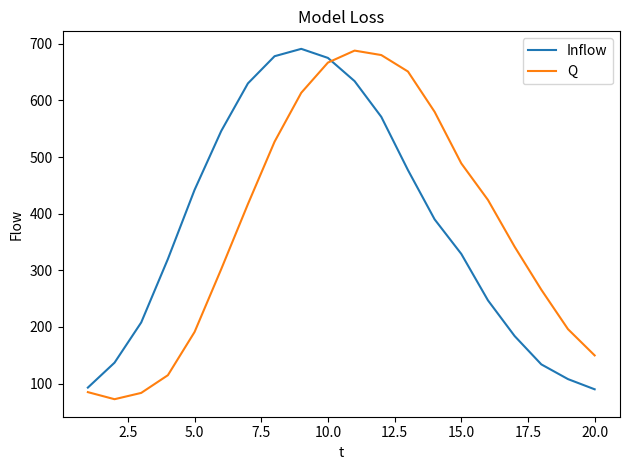

True or false: Q and Inflow cross at least once.

True